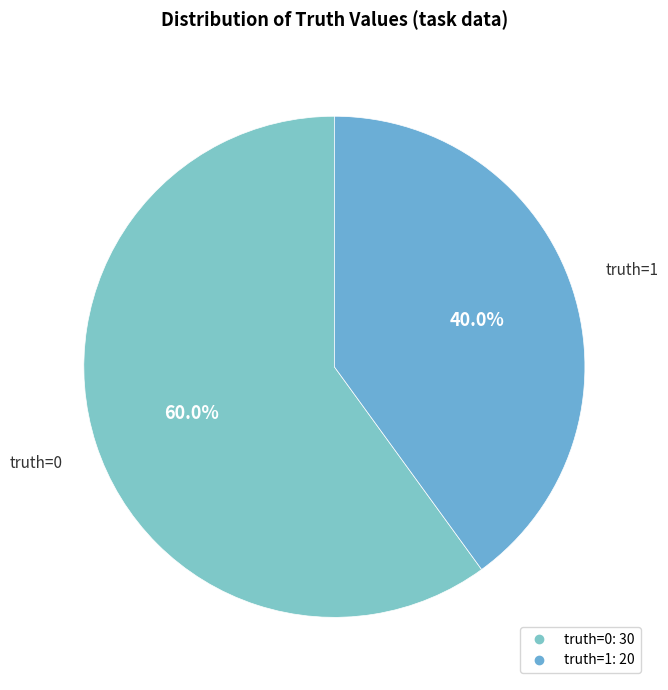

How many segments does this pie chart have?

2